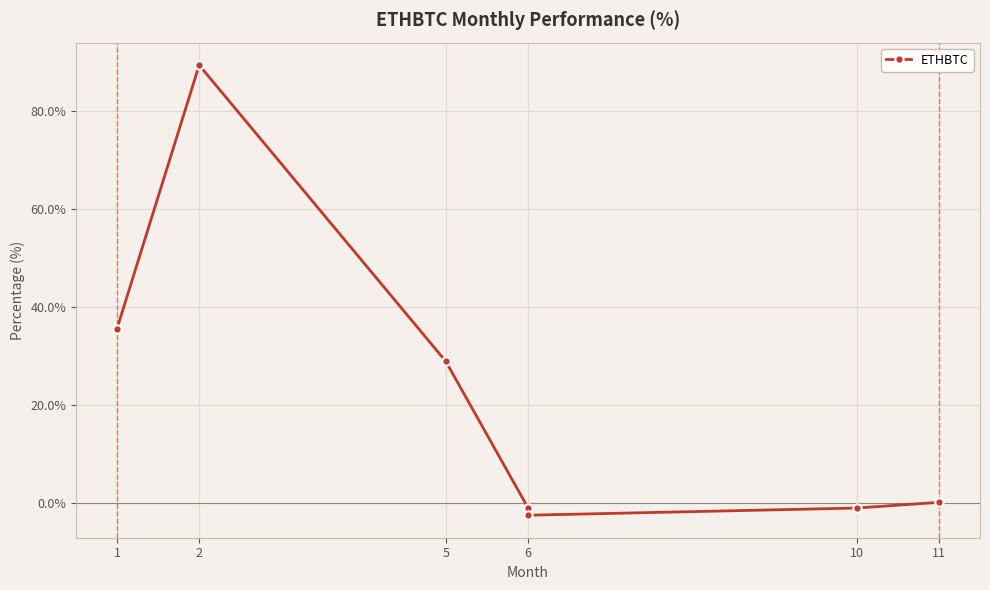

Where does the data first go above 0?

1